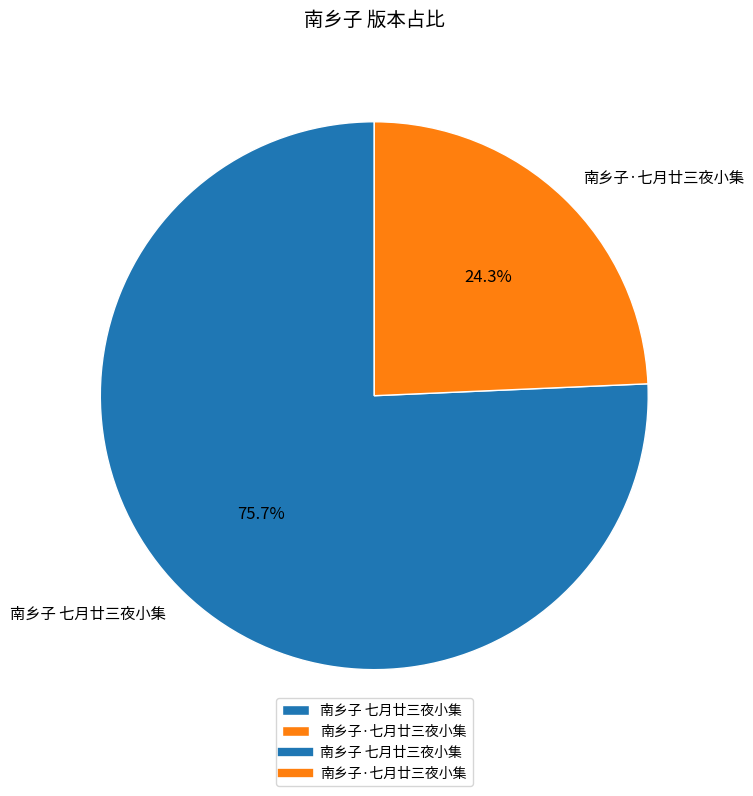

Which category has the biggest portion of the pie?

南乡子 七月廿三夜小集